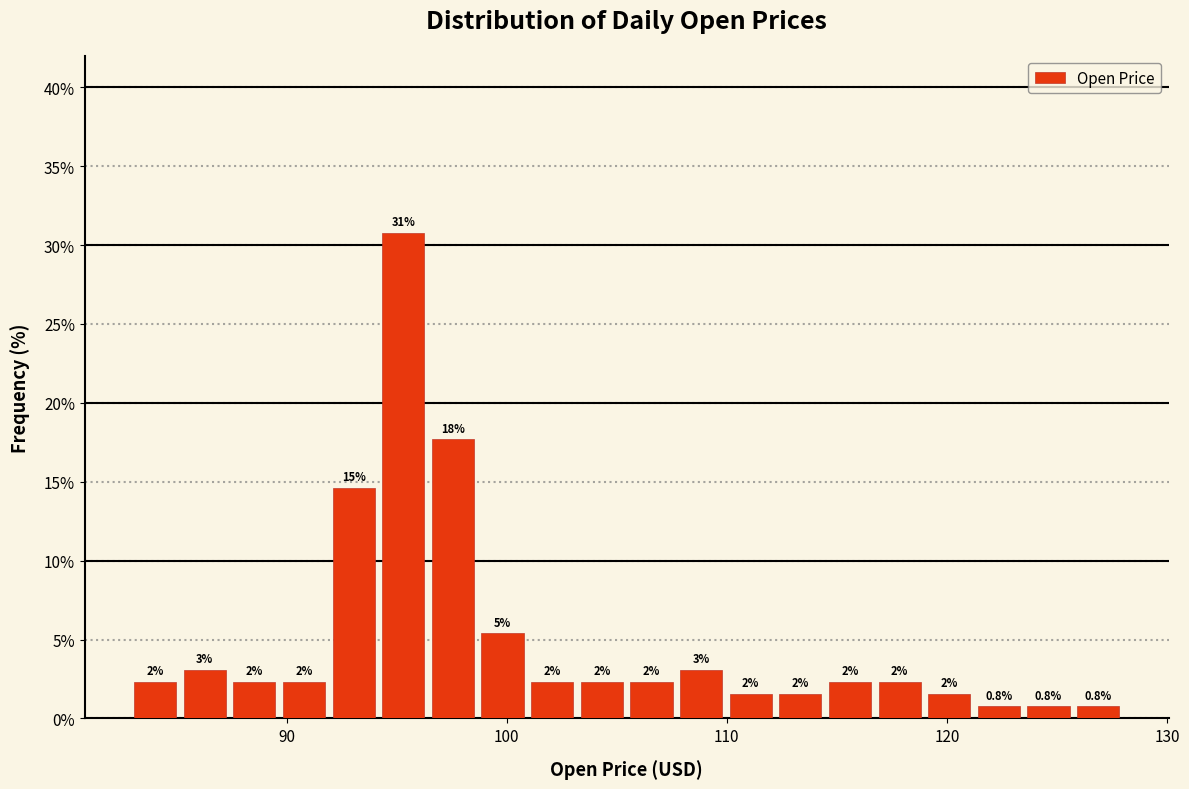

Read against the x-axis, roughly where is the centre of the tallest bar?

95